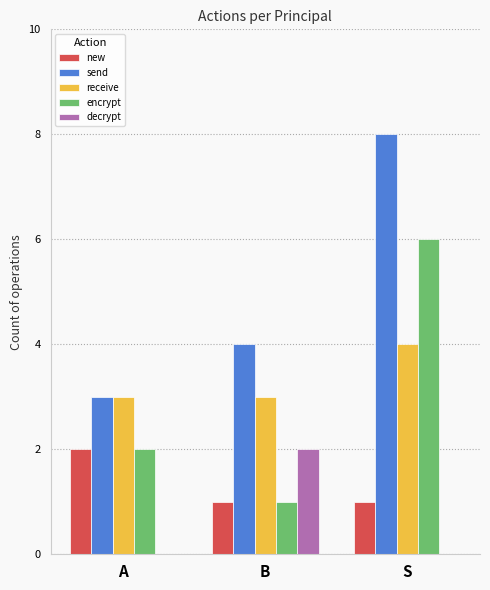

At which category does the chart reach its peak across all series?

S